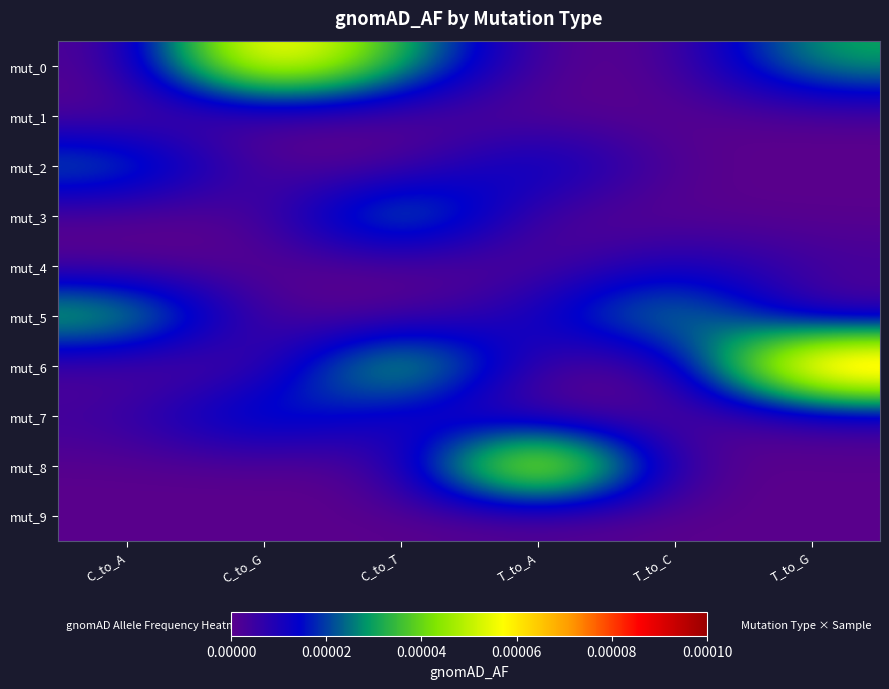

Which has a higher value, C_to_T or T_to_G?

C_to_T